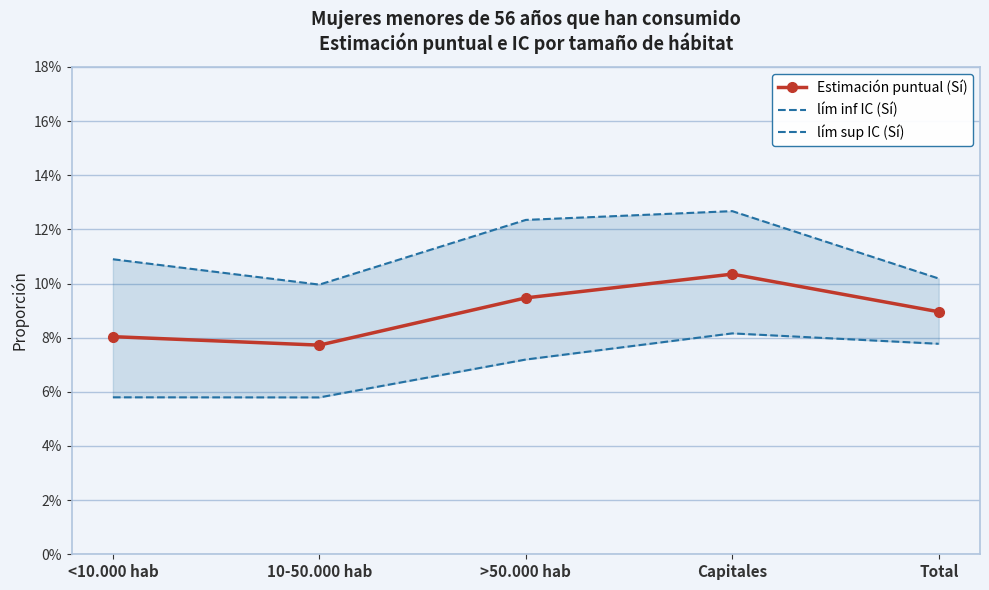

What is the greatest value displayed?

0.1